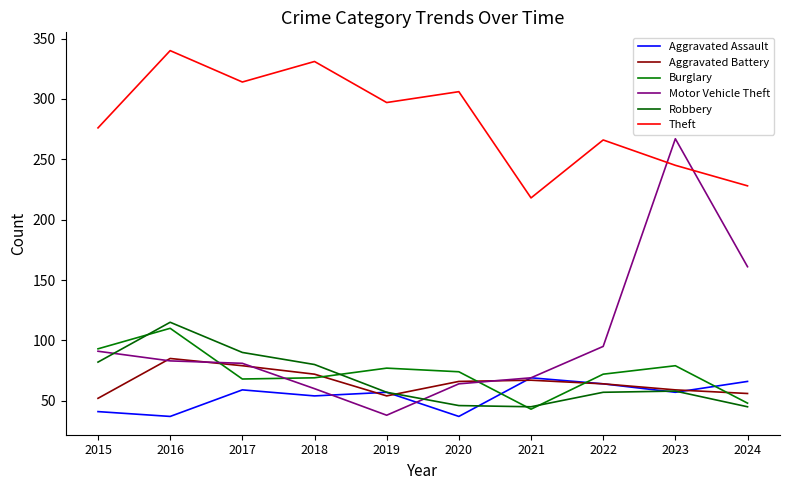

What is the lowest value of the Theft series?

218